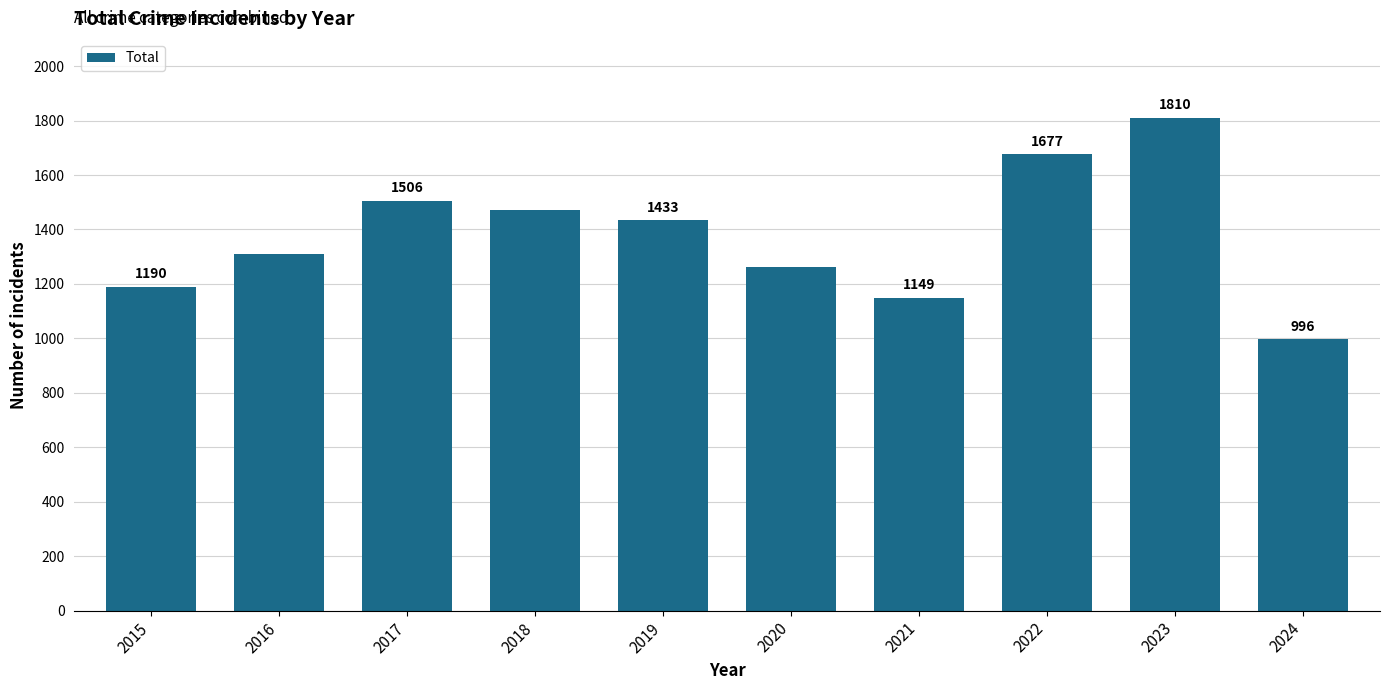

What is the ratio of the value at 2022 to the value at 2024?

1.7